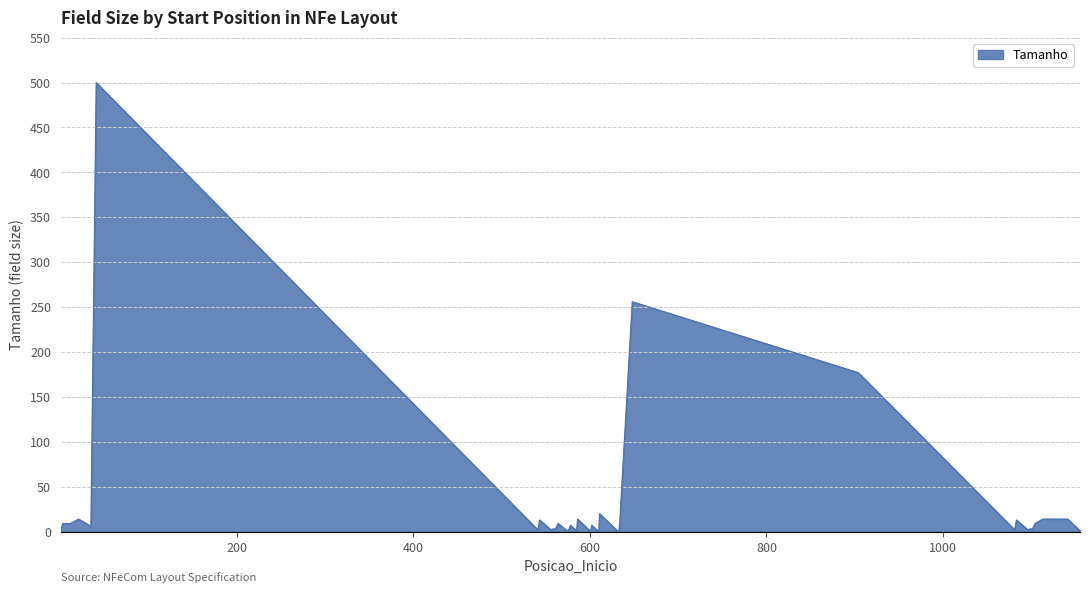

What is the difference between the maximum and minimum values?

499